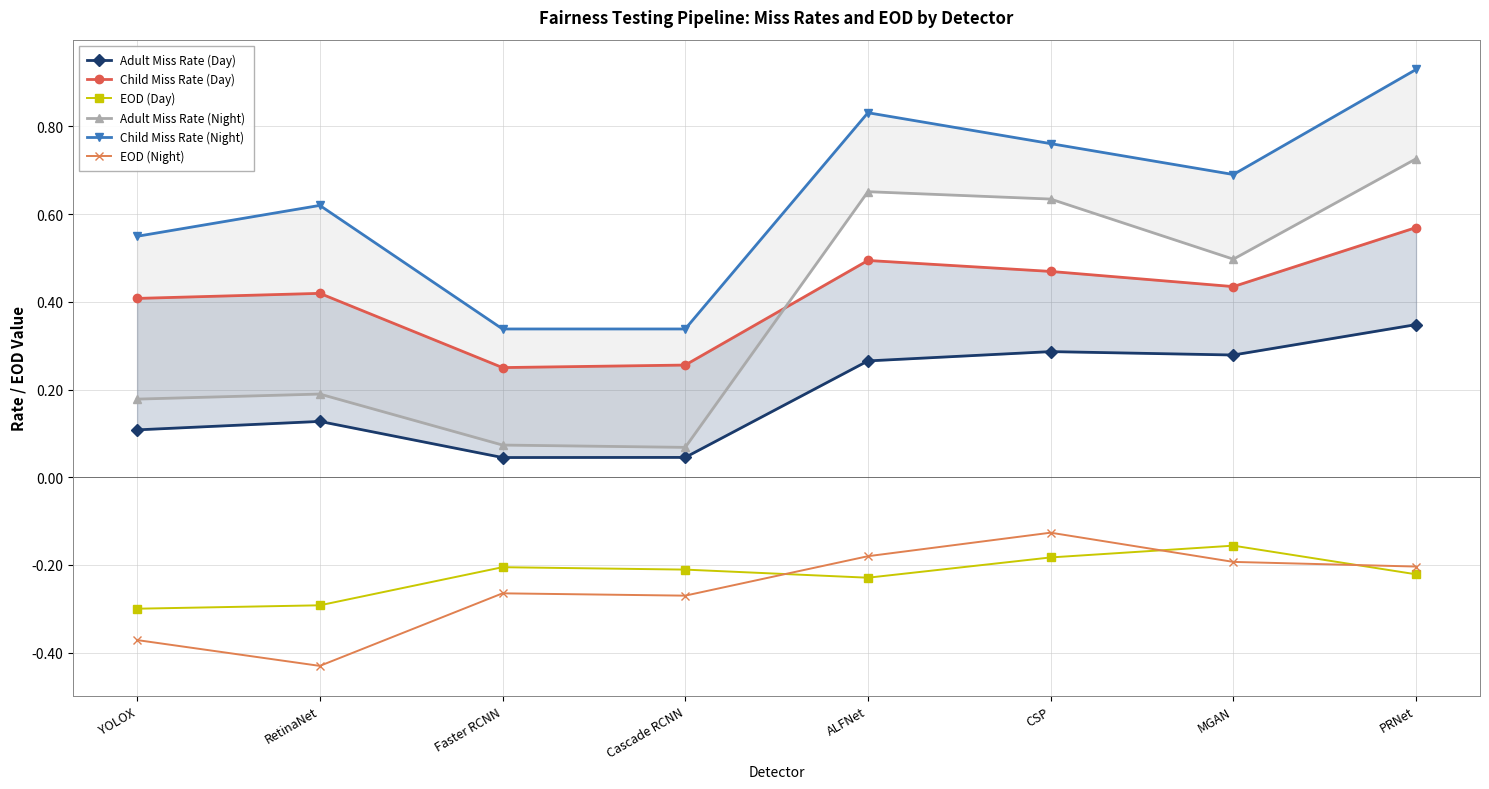

True or false: Child Miss Rate (Night) and Child Miss Rate (Day) intersect in this chart.

False